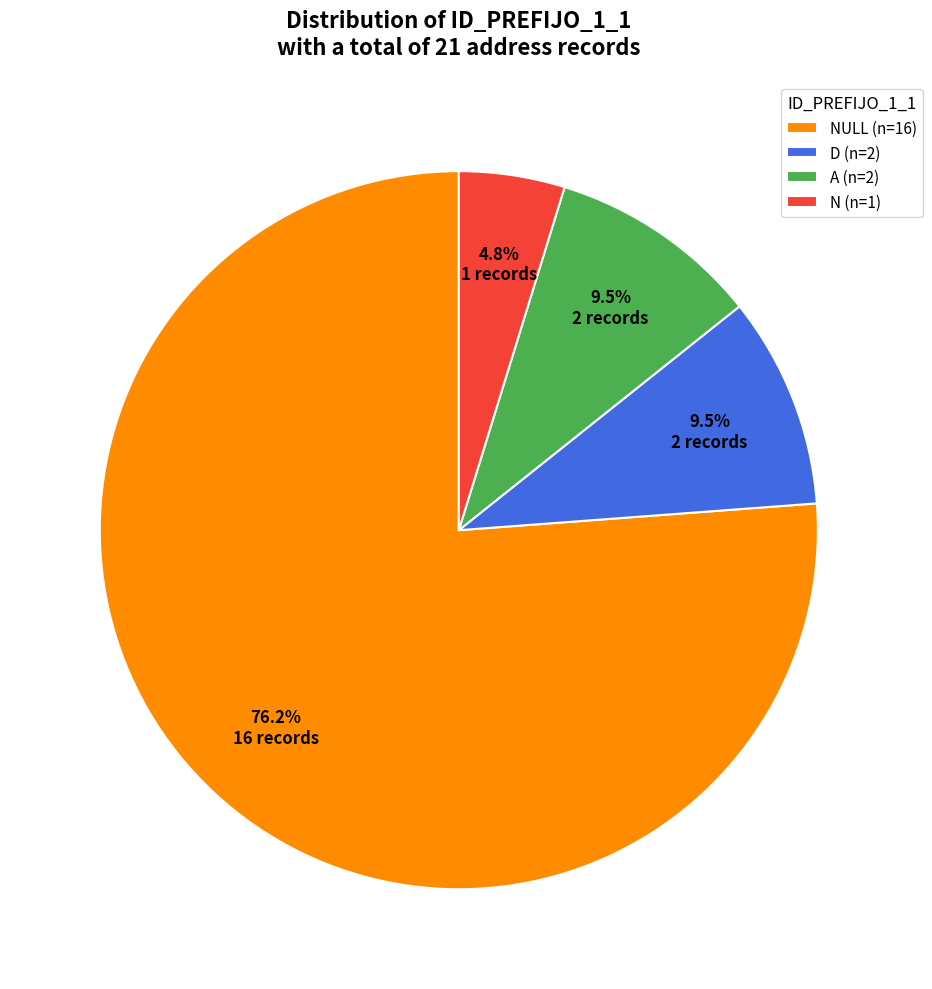

Is the sum of N (n=1) and NULL (n=16) greater than half?

Yes